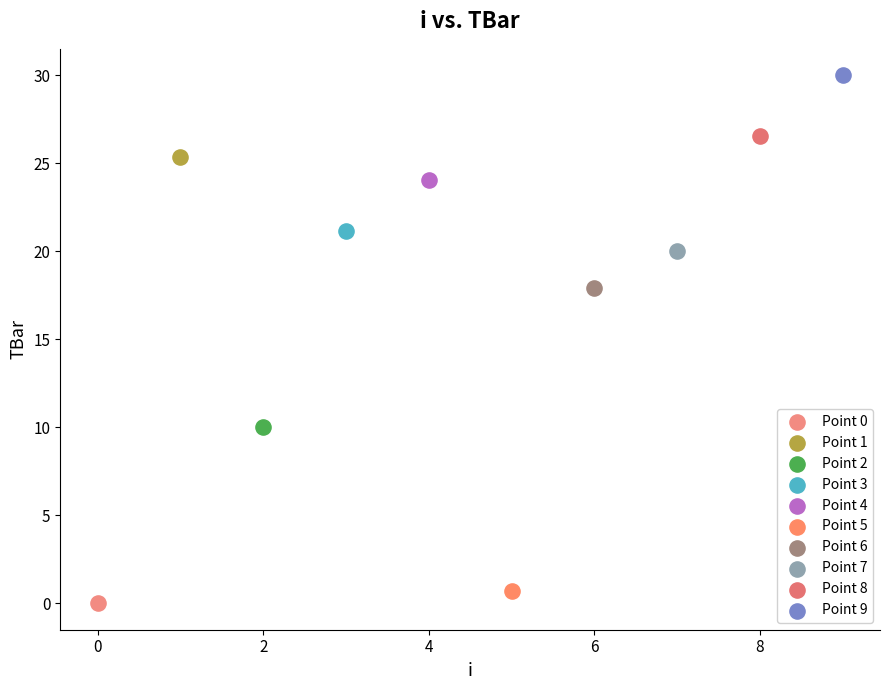

What are all the series names shown in the legend?

Point 0, Point 1, Point 2, Point 3, Point 4, Point 5, Point 6, Point 7, Point 8, Point 9